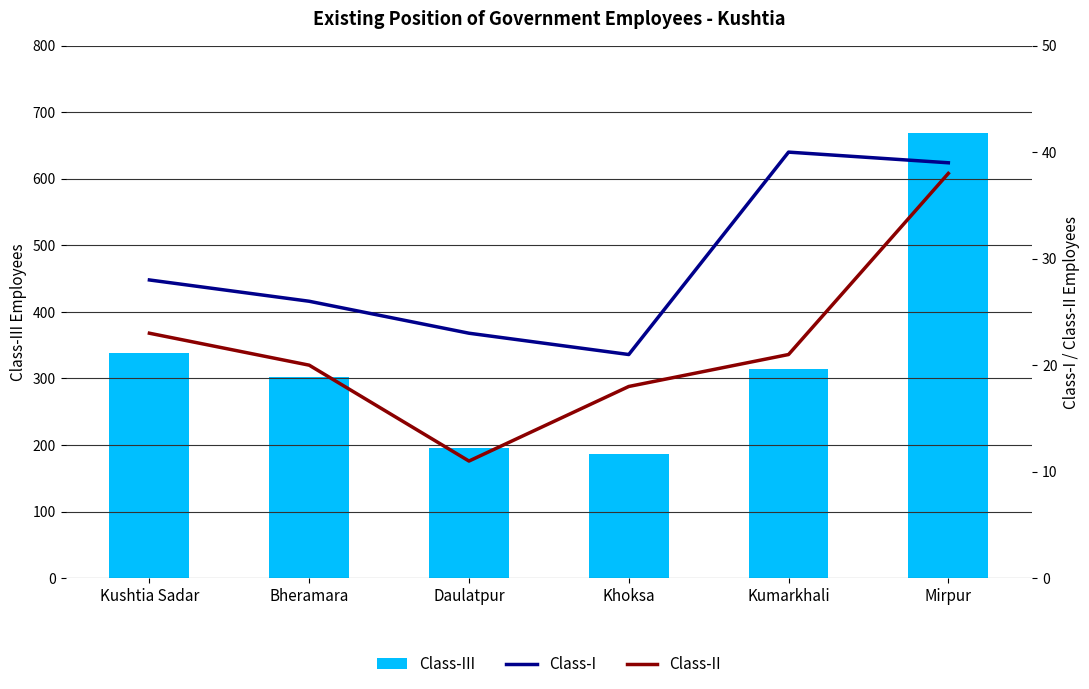

At which label does Class-I reach its peak?

Kumarkhali